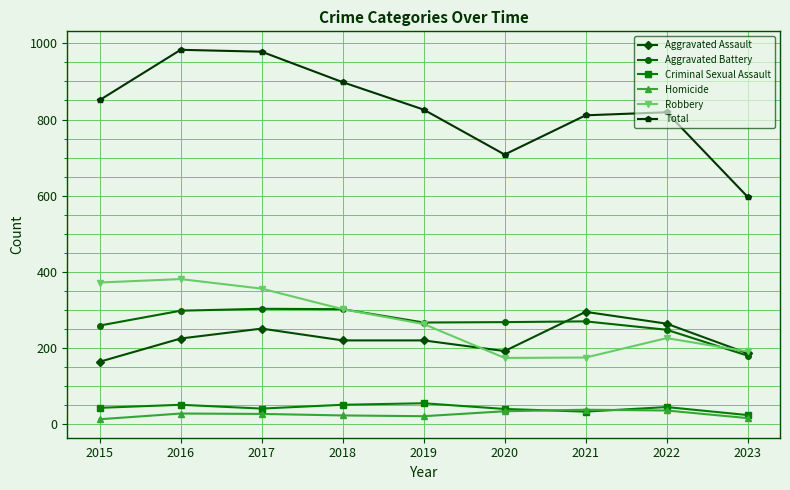

What is the maximum value shown in the chart?

983